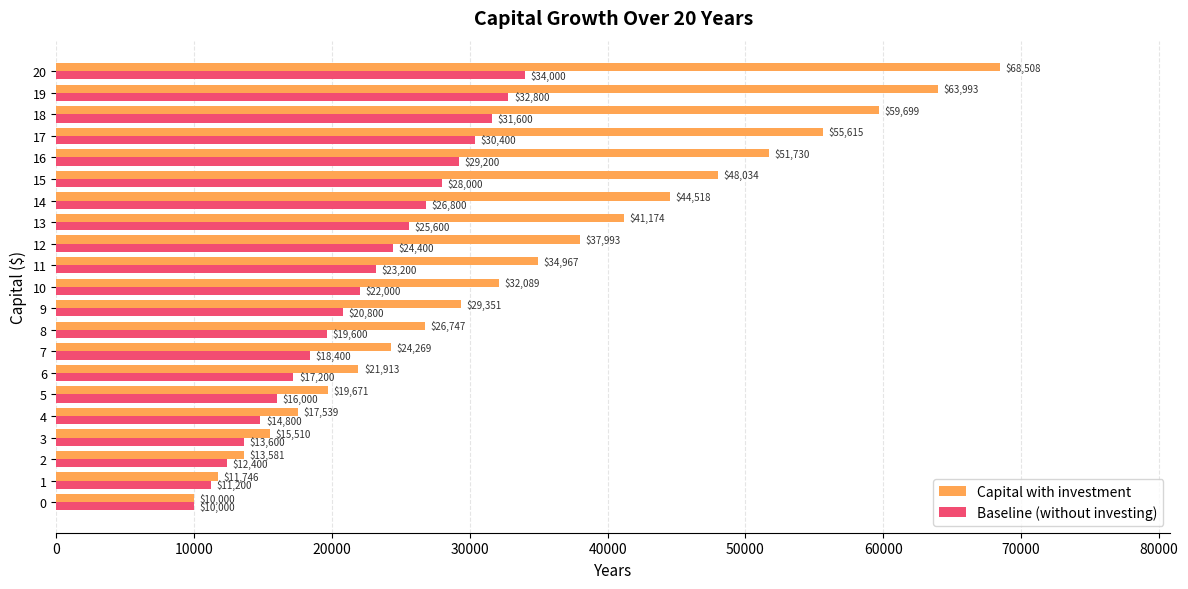

At how many categories does at least one series exceed 52388?

4